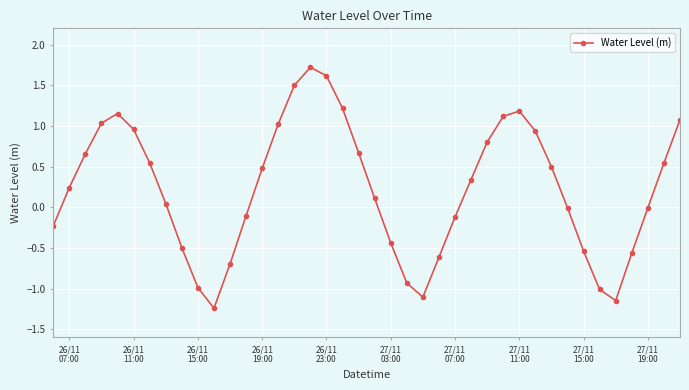

What is the greatest value displayed?

1.7